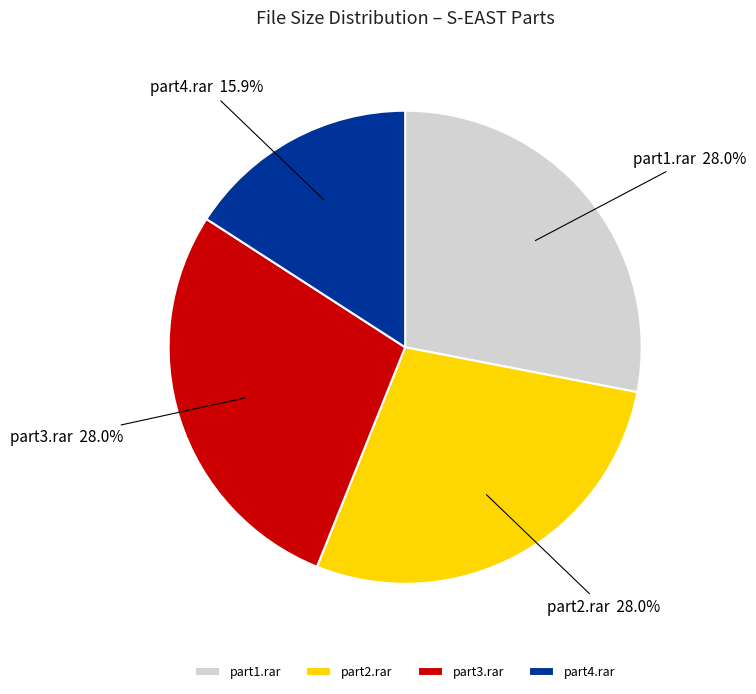

Is there any slice that represents more than half of the pie?

No